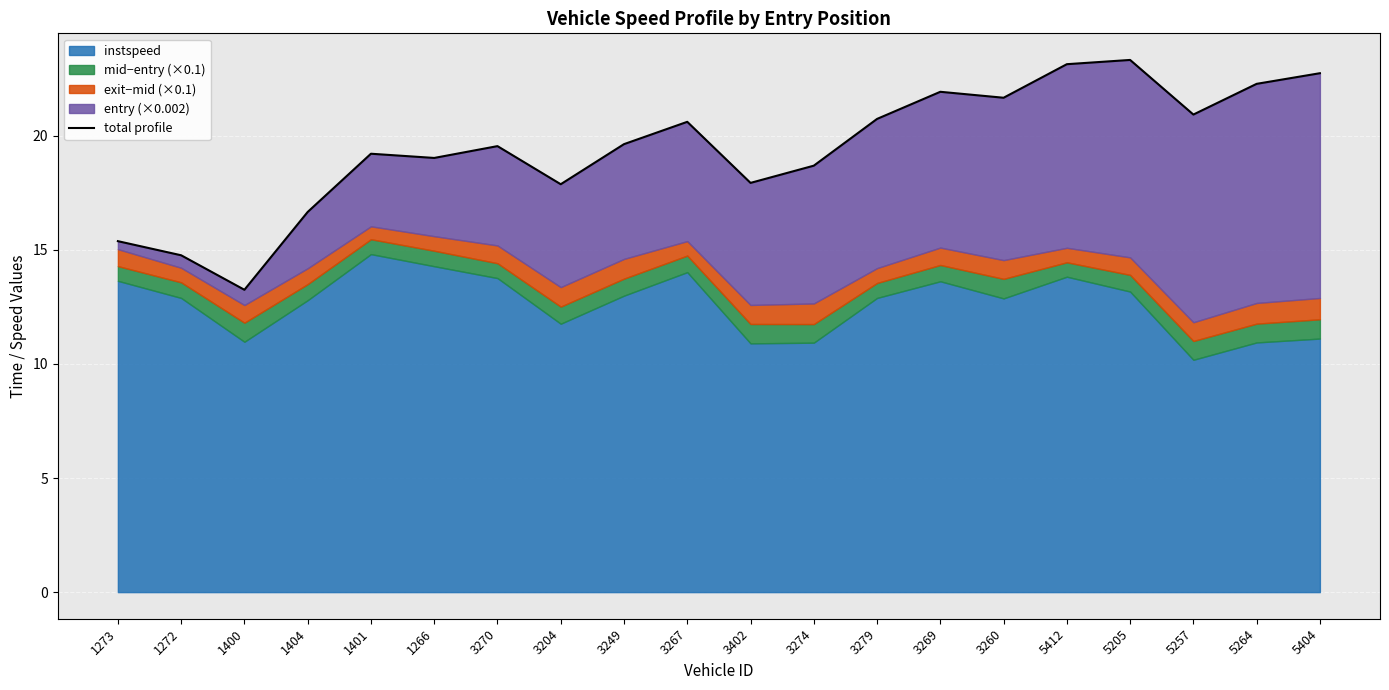

Where is the first local minimum?

1400